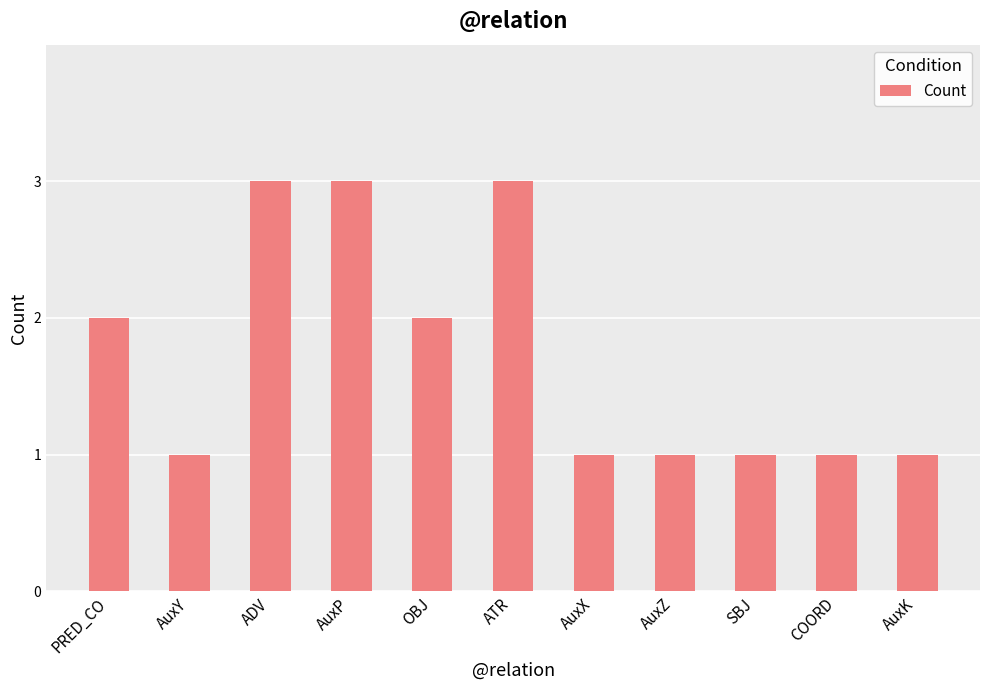

What is the sum of all values?

19